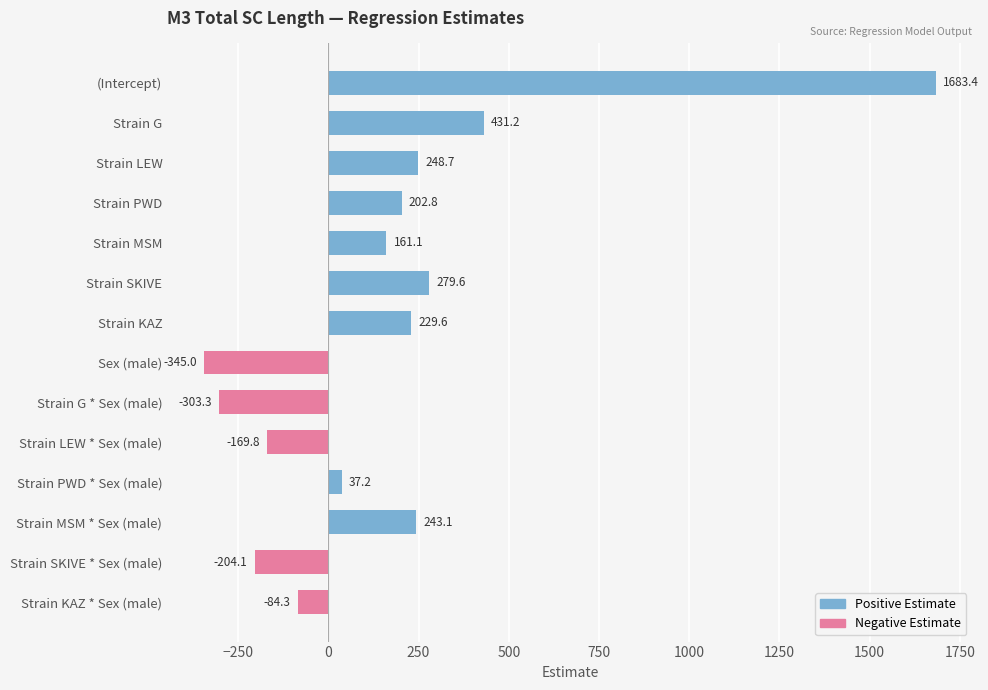

Which label corresponds to the smallest value in the chart?

Sex (male)